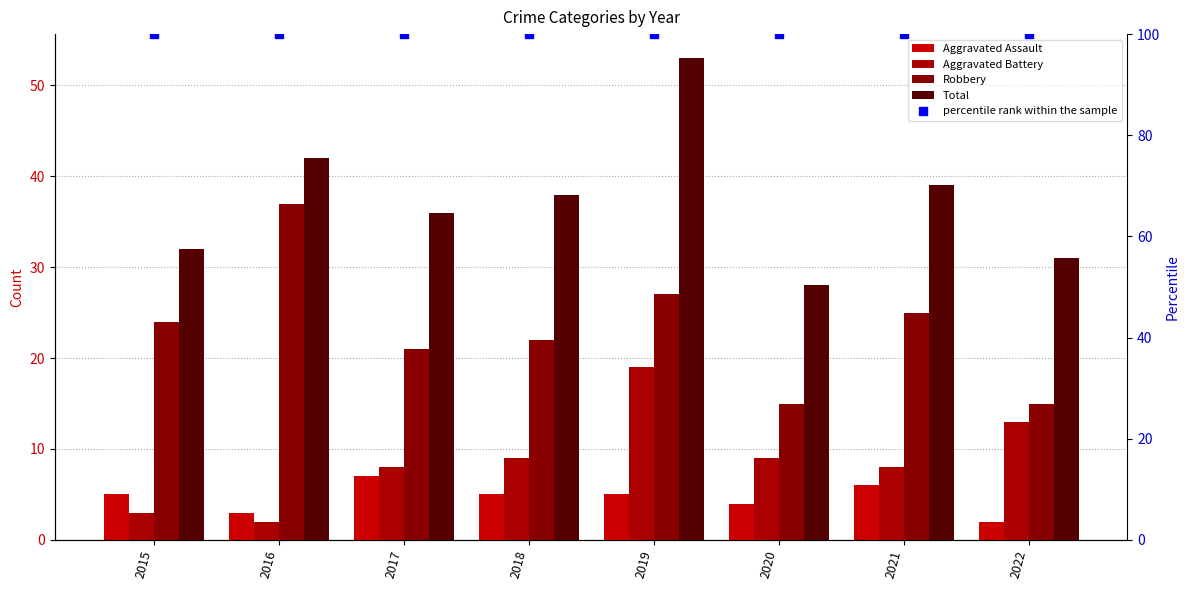

Which series reaches the maximum Y coordinate?

percentile rank within the sample